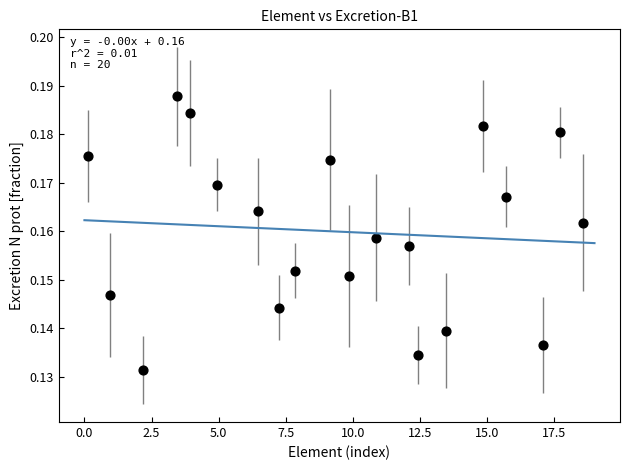

What is the range of X values (max minus min)?

18.4